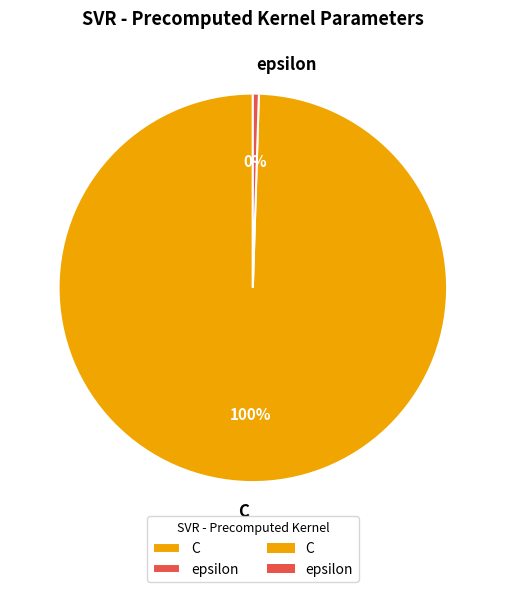

Which category accounts for the majority?

C